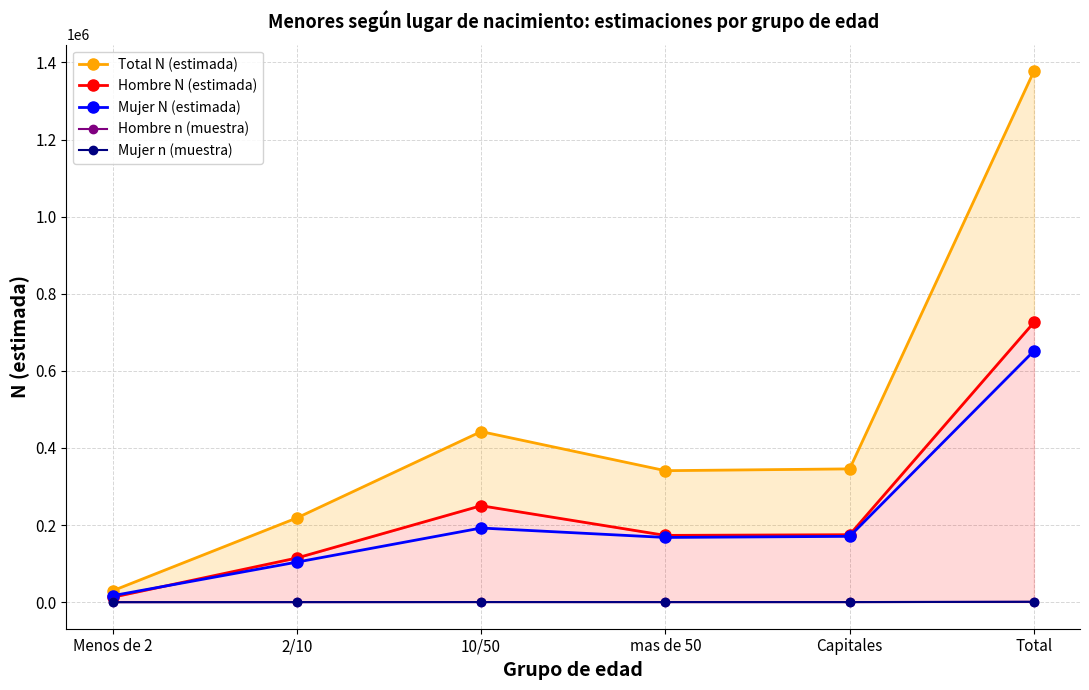

What is the difference between the maximum and second lowest values in the Hombre n (muestra) series?

825